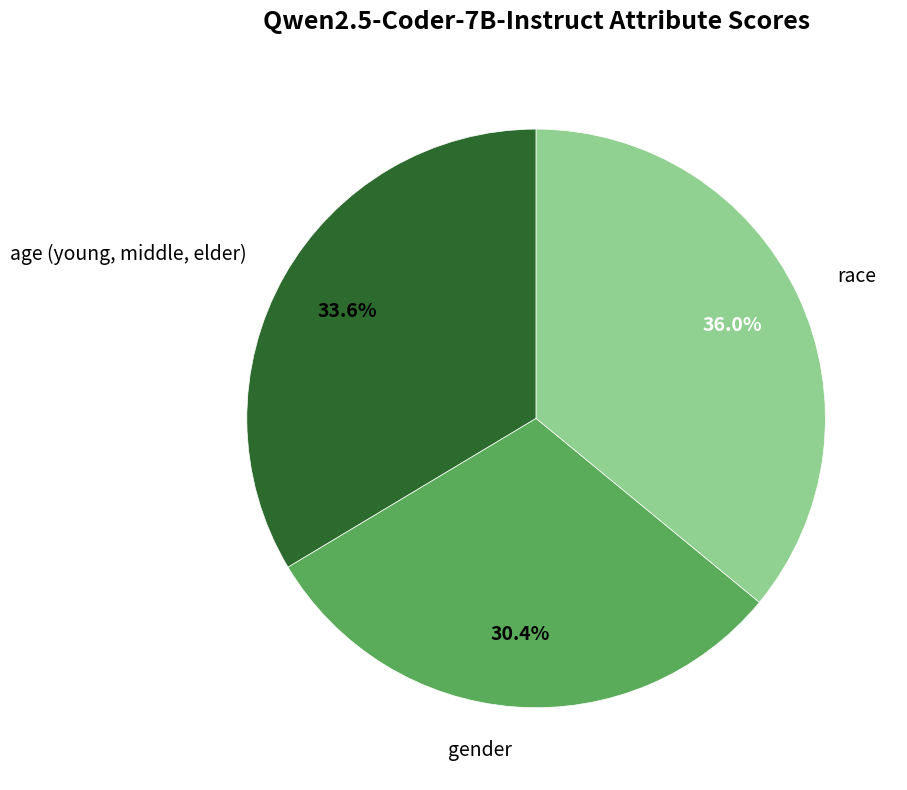

How many slices are in this pie chart?

3